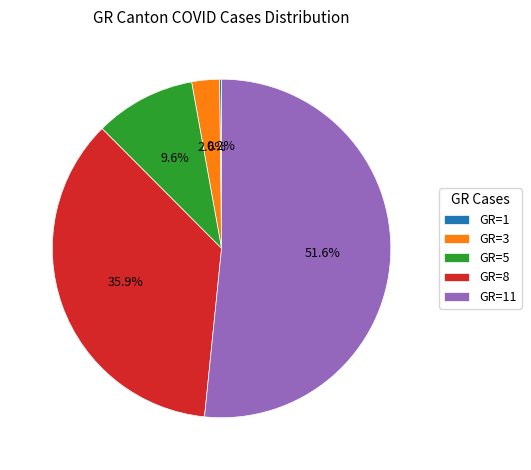

What percentage is NOT represented by GR=3?

97.4%